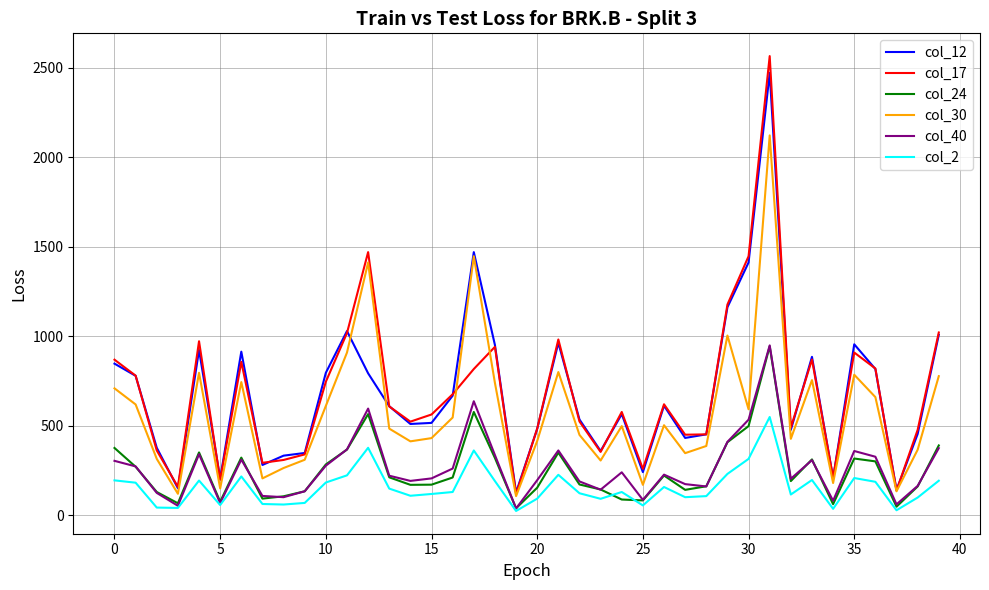

Which series has the largest range (max minus min)?

col_17